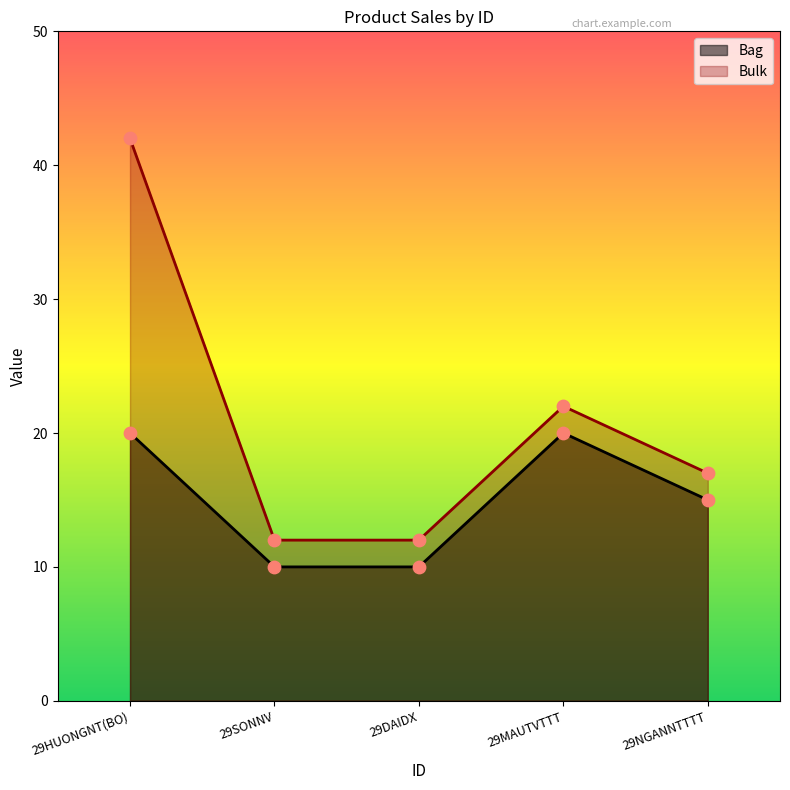

Which series reaches the maximum Y coordinate?

Bulk